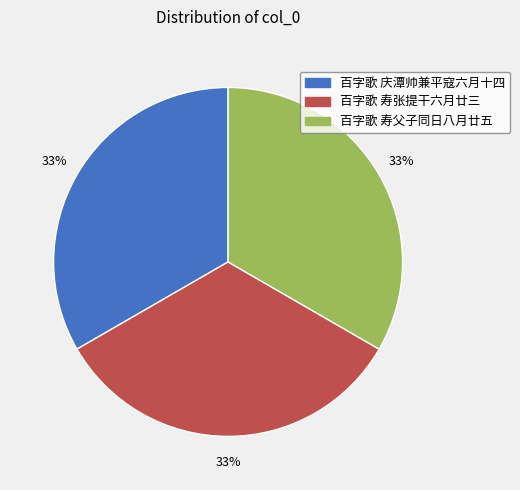

To the nearest percent, what percentage of the pie is 百字歌 寿父子同日八月廿五?

33%